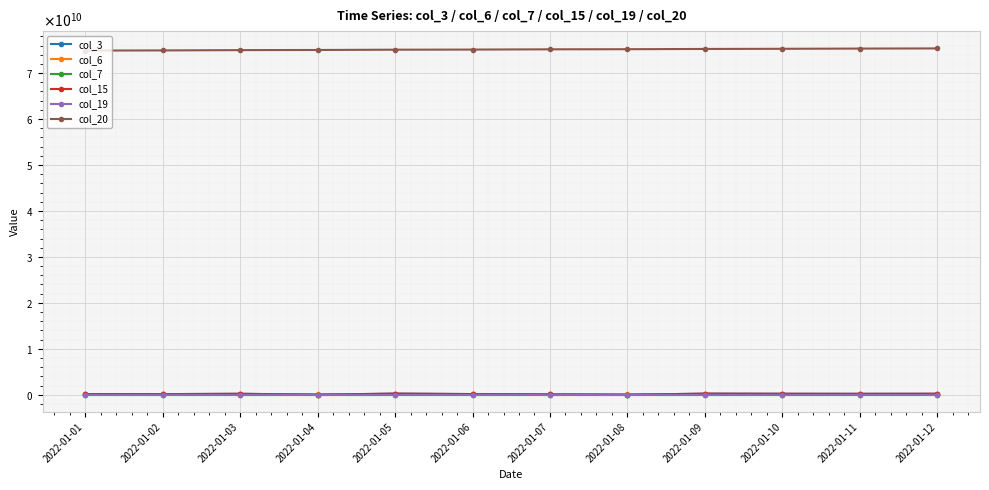

Does the chart have visible grid lines?

Yes